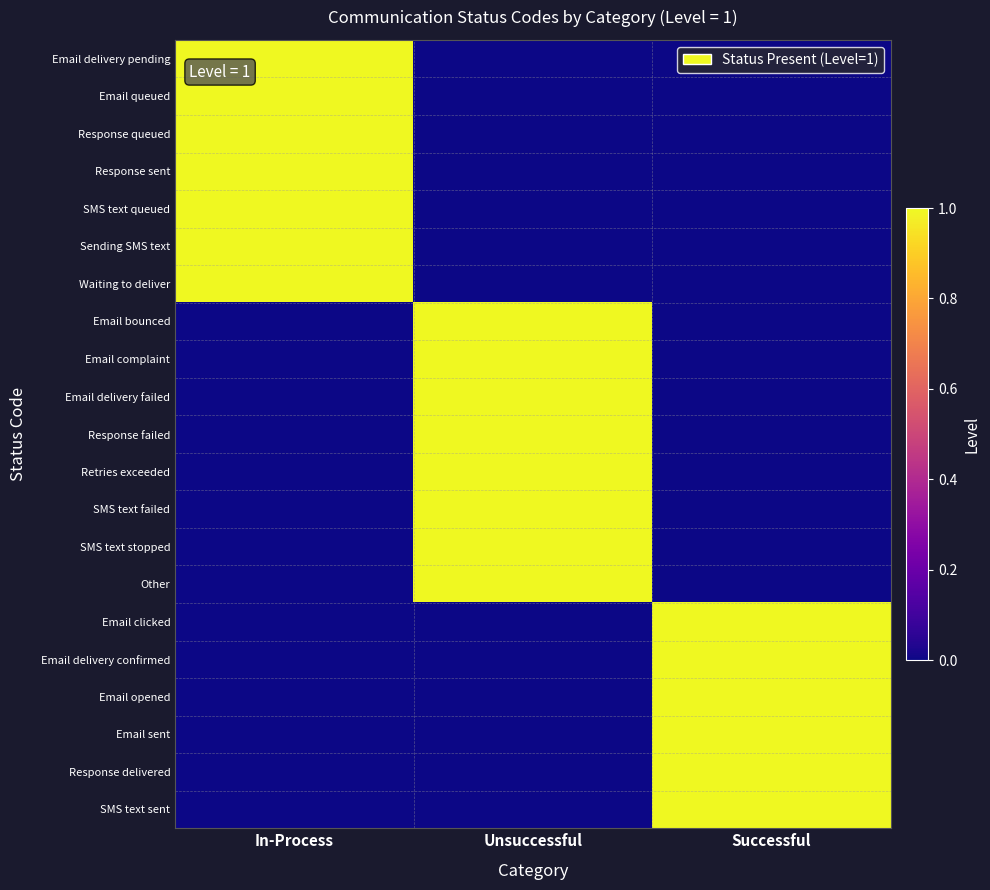

What is the difference between the highest and lowest values at In-Process?

1